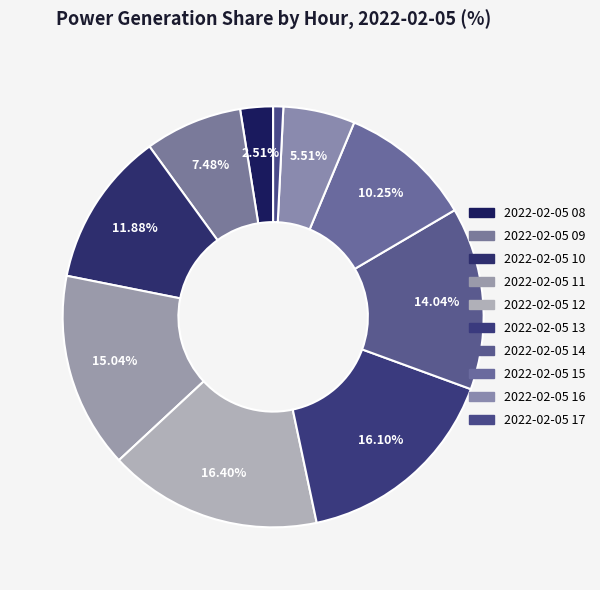

How many segments does this pie chart have?

10